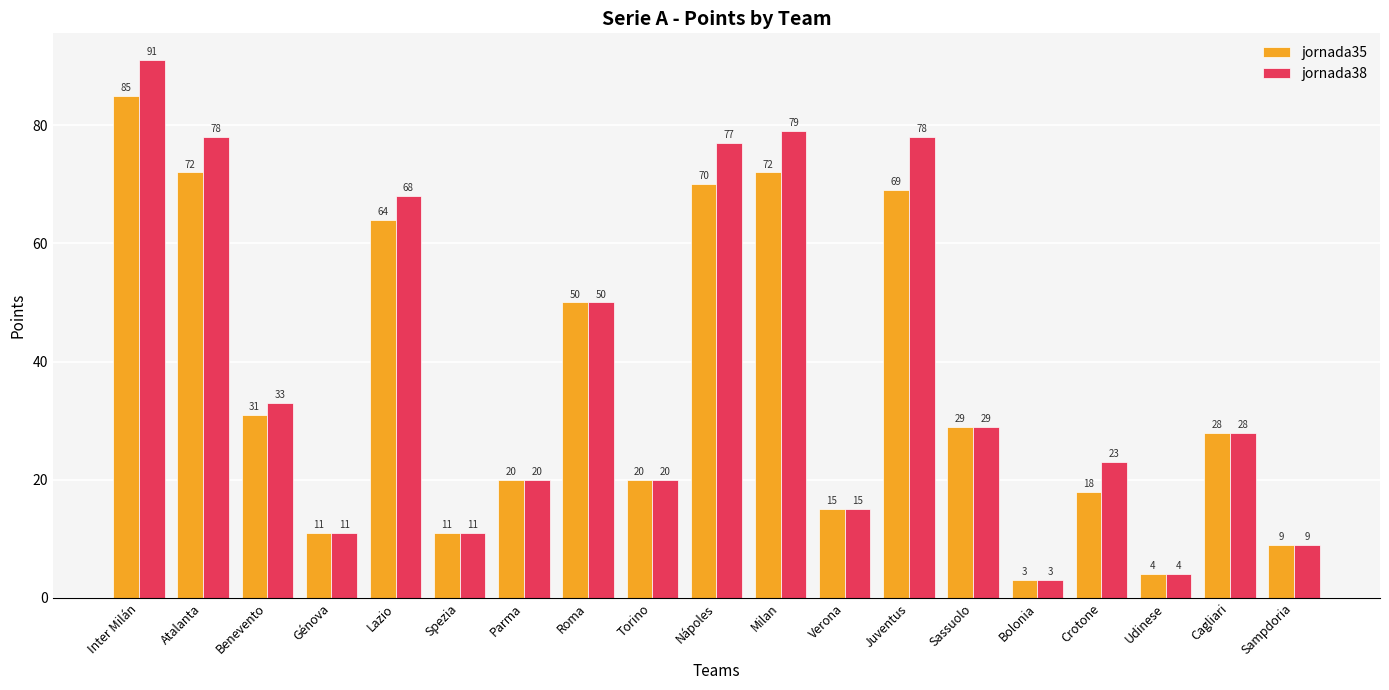

At which category is the sum across all series the highest?

Inter Milán